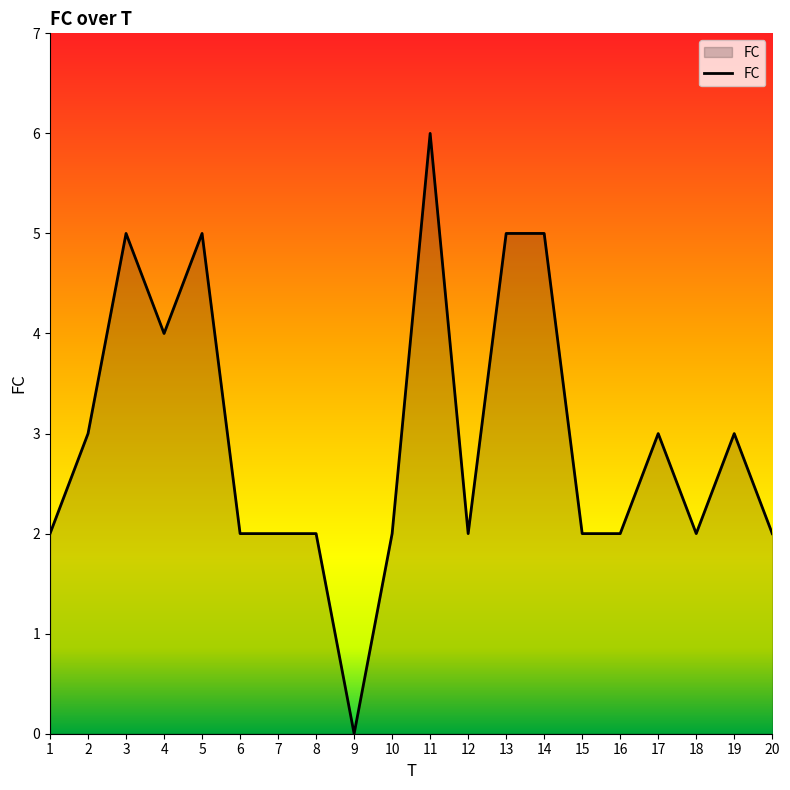

Reading left to right, transcribe all the data shown in this chart.

2	3	5	4	5	2	2	2	0	2	6	2	5	5	2	2	3	2	3	2